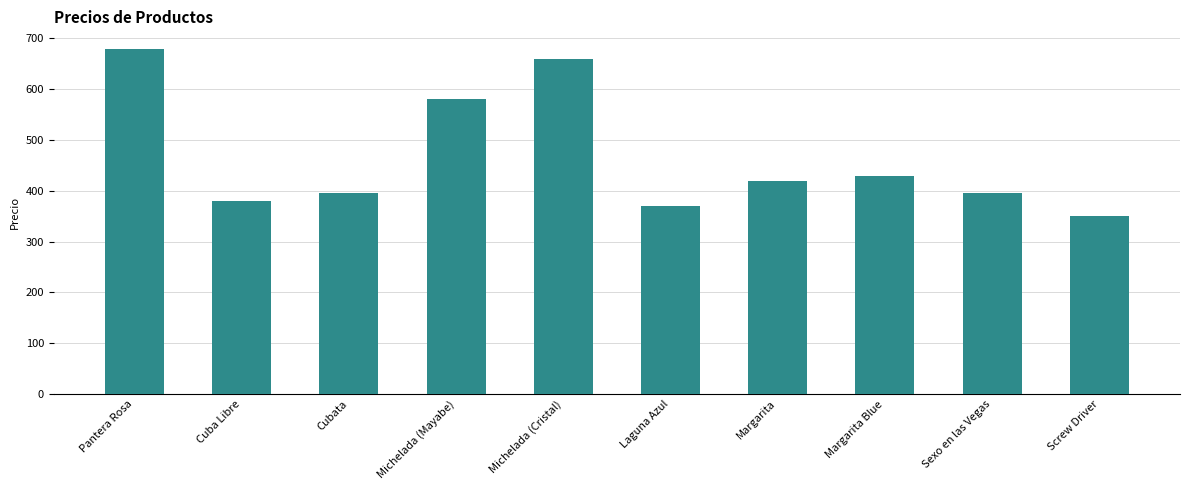

Reading left to right, list all the values displayed in this chart.

Pantera Rosa=680	Cuba Libre=380	Cubata=395	Michelada (Mayabe)=580	Michelada (Cristal)=660	Laguna Azul=370	Margarita=420	Margarita Blue=430	Sexo en las Vegas=395	Screw Driver=350